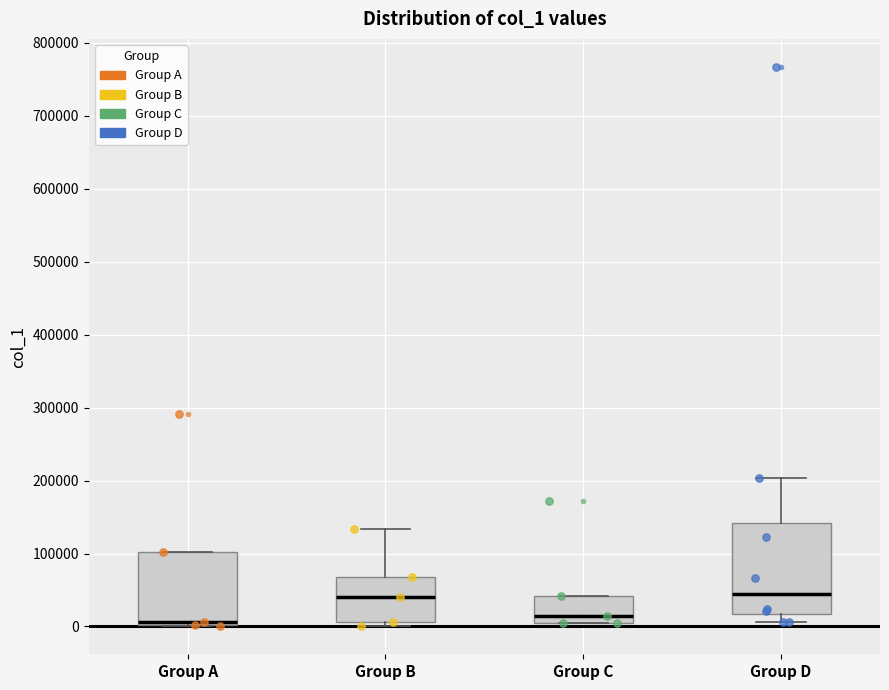

Comparing the boxes themselves (not the whiskers), which one is the tallest?

Group D